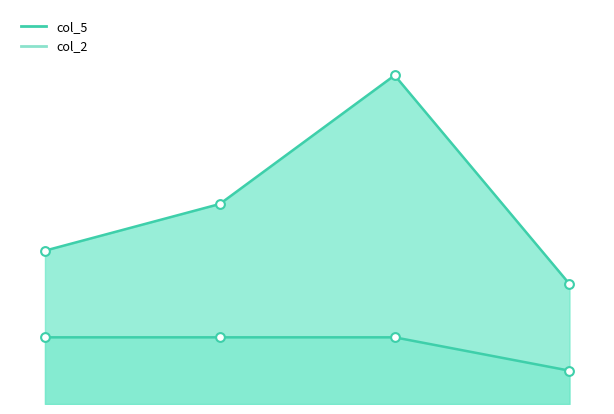

Which series contains the highest Y value?

col_5